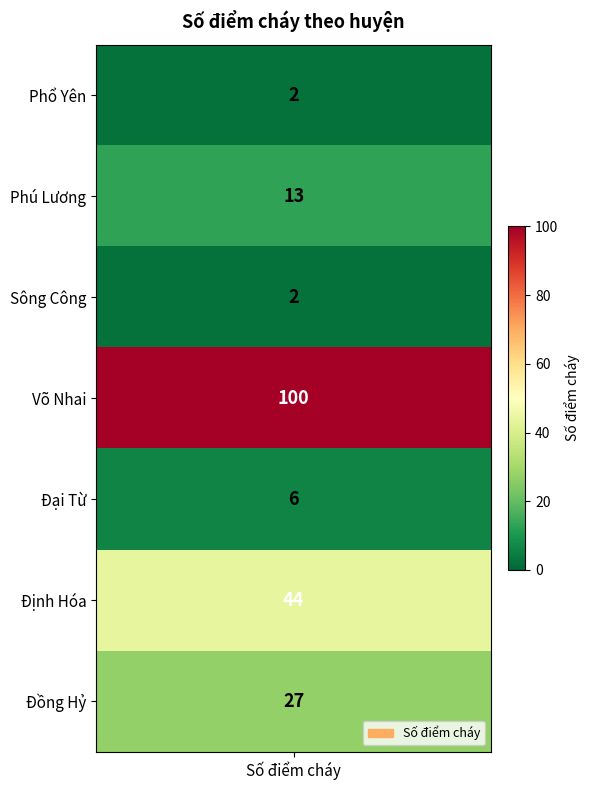

What is the difference between the maximum and second lowest values?

98